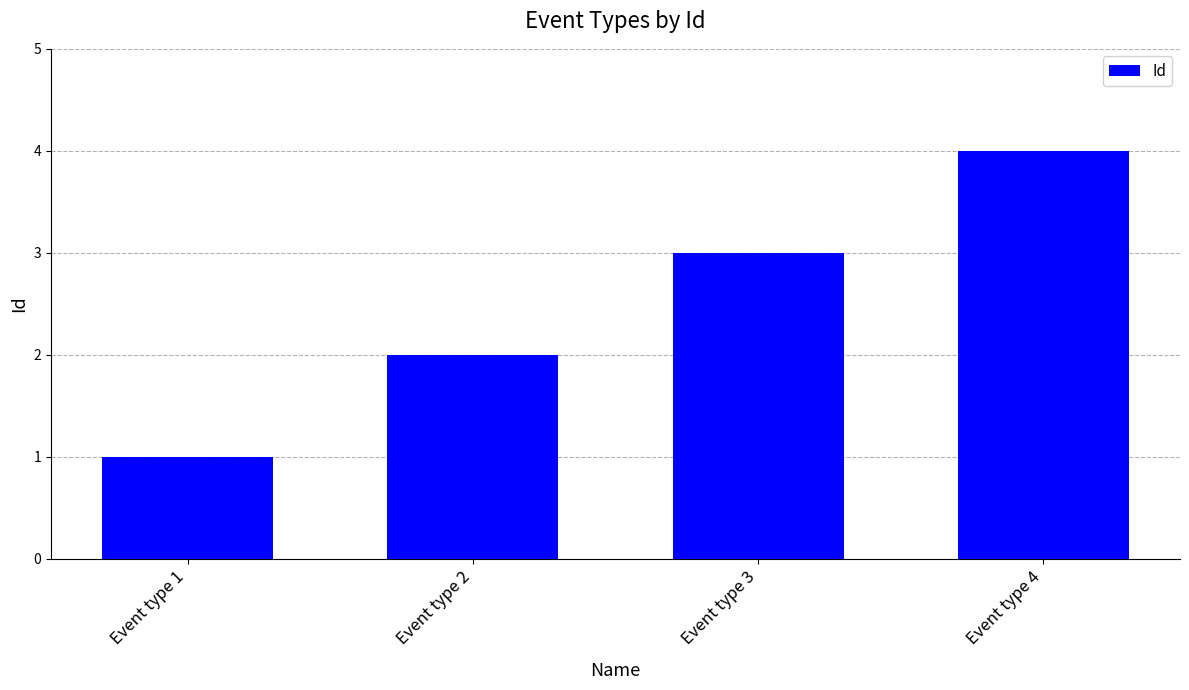

What value does the data have at Event type 3?

3